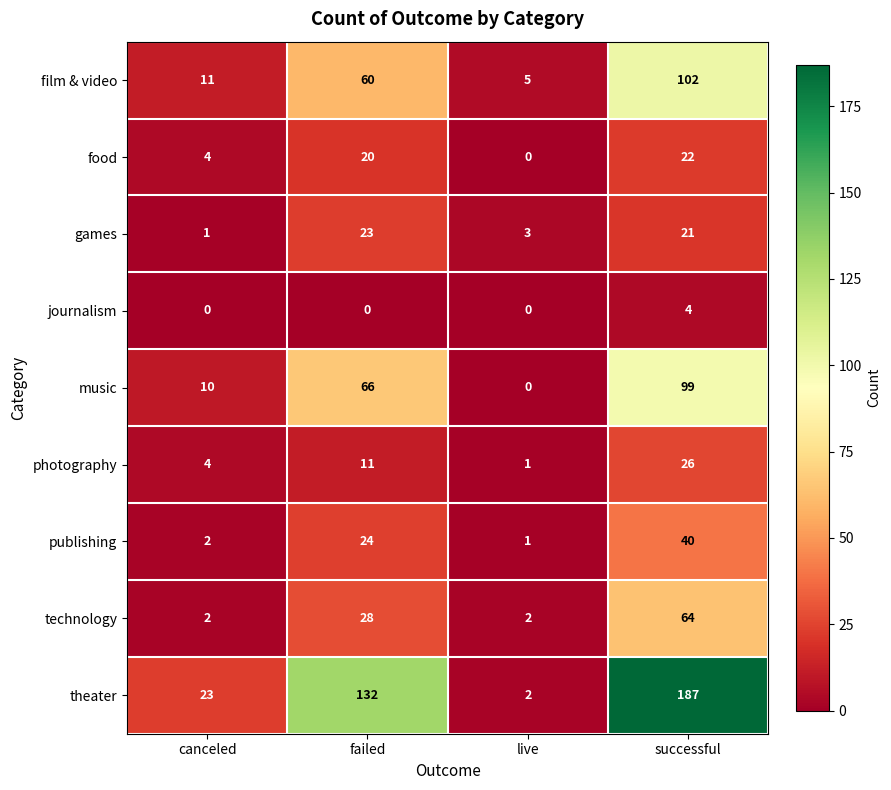

Which series has the widest spread of values?

theater